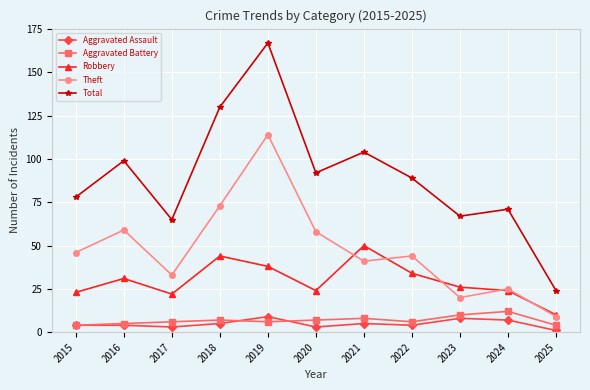

Which series has the widest spread of values?

Total